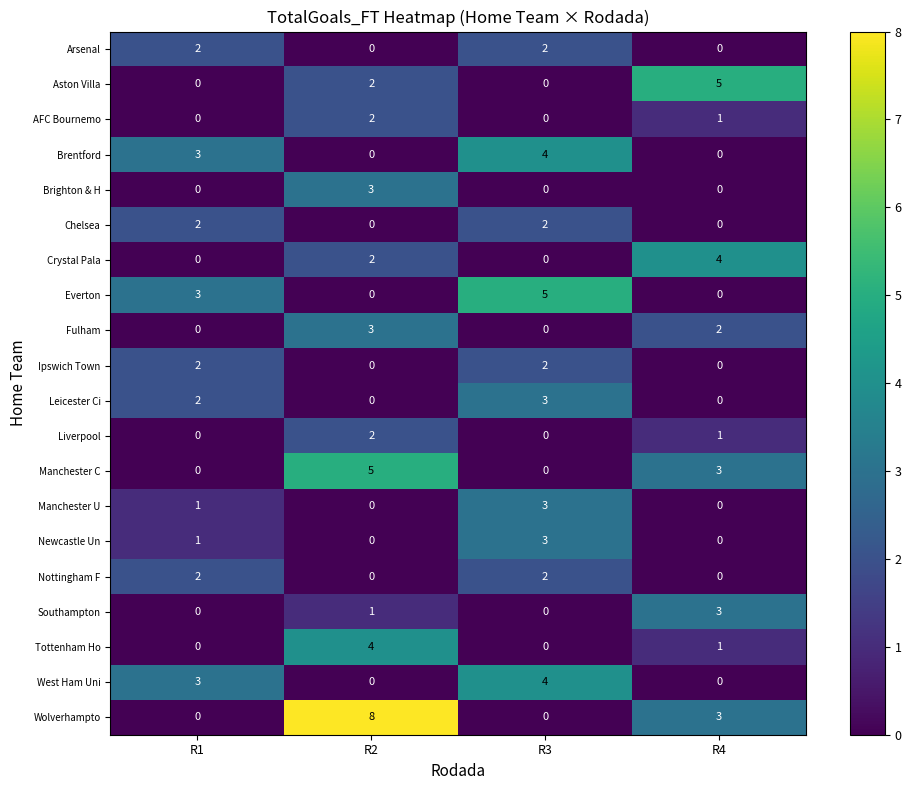

What is the difference between the maximum and minimum values in the Brighton & H series?

3